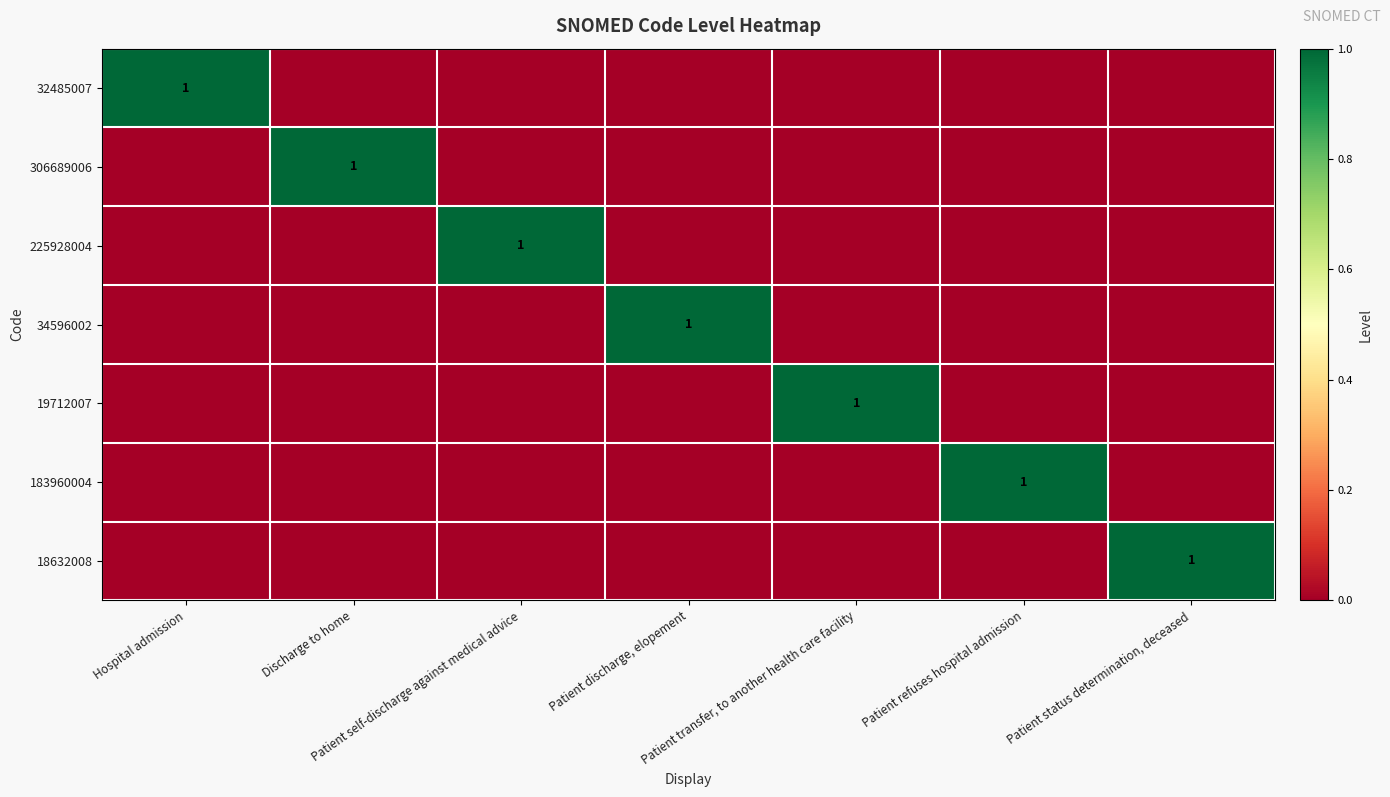

Which series has the widest spread of values?

32485007